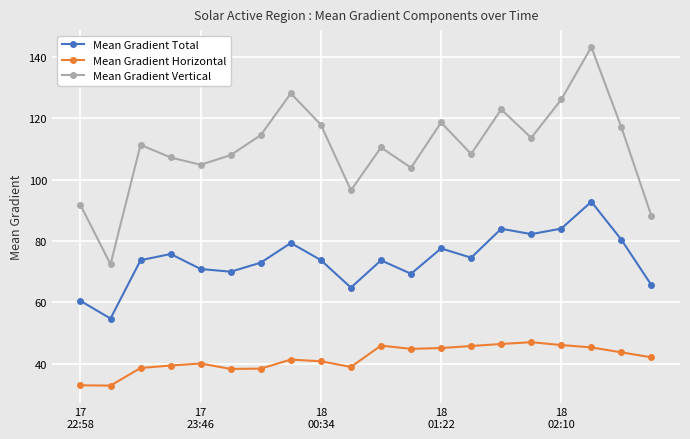

True or false: Mean Gradient Horizontal has more than 1 interior local peaks.

True